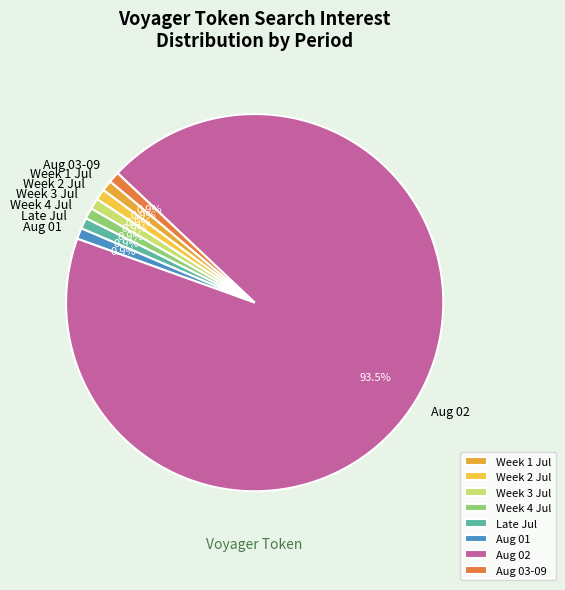

Count the number of slices in the pie.

8